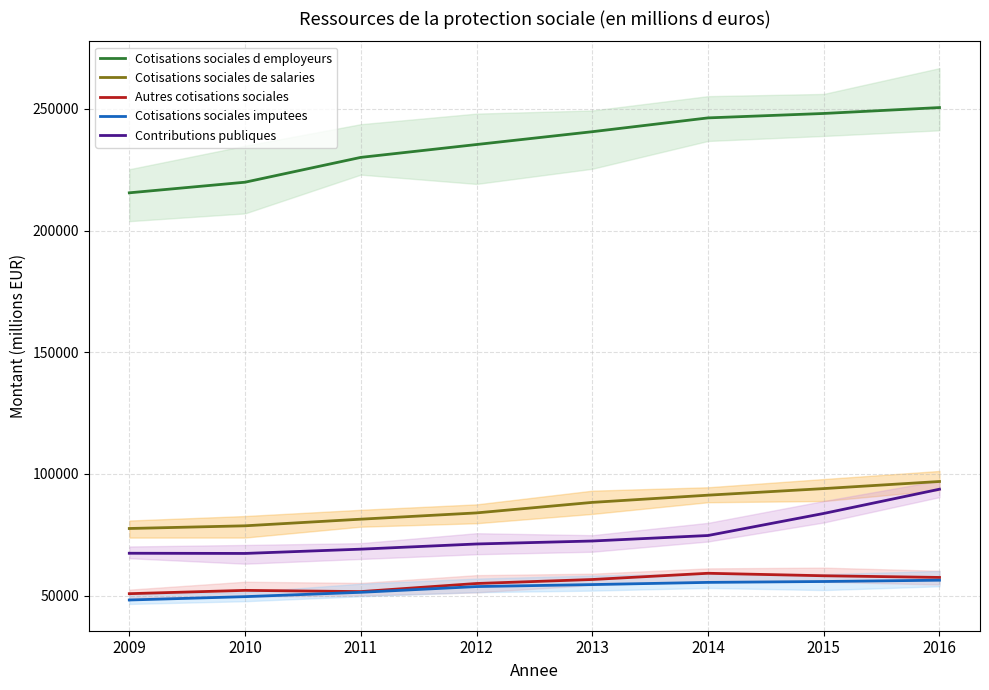

Which category has the lowest value in the Cotisations sociales d employeurs series?

2009